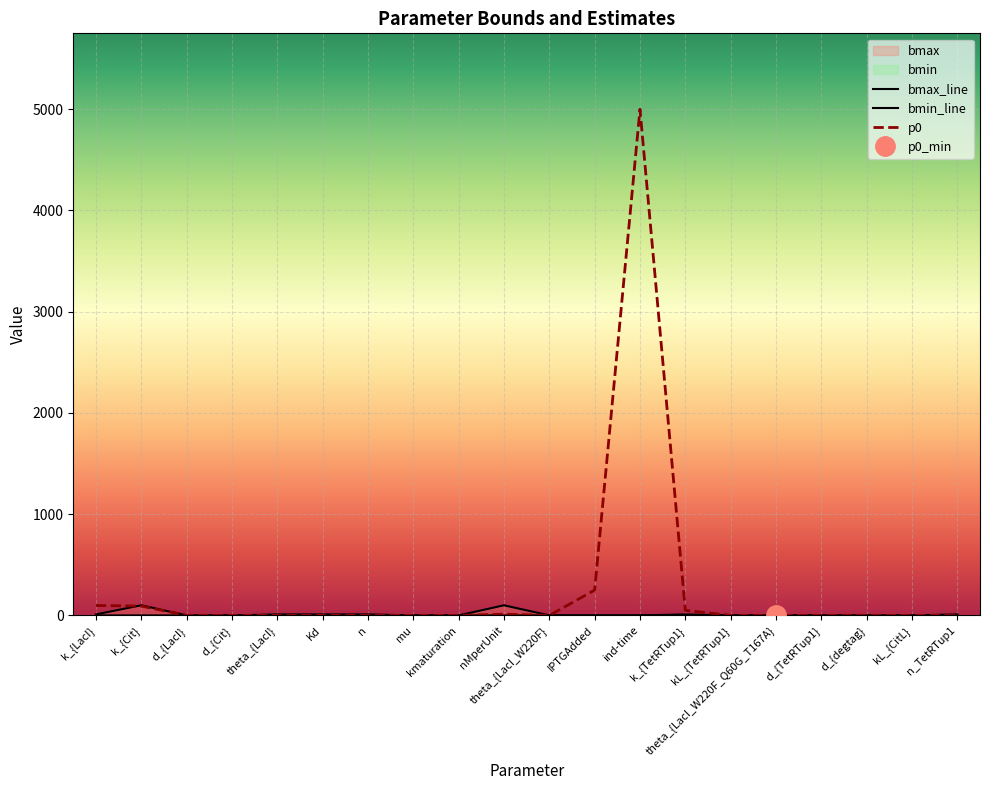

How many positive values does the bmin series have?

16